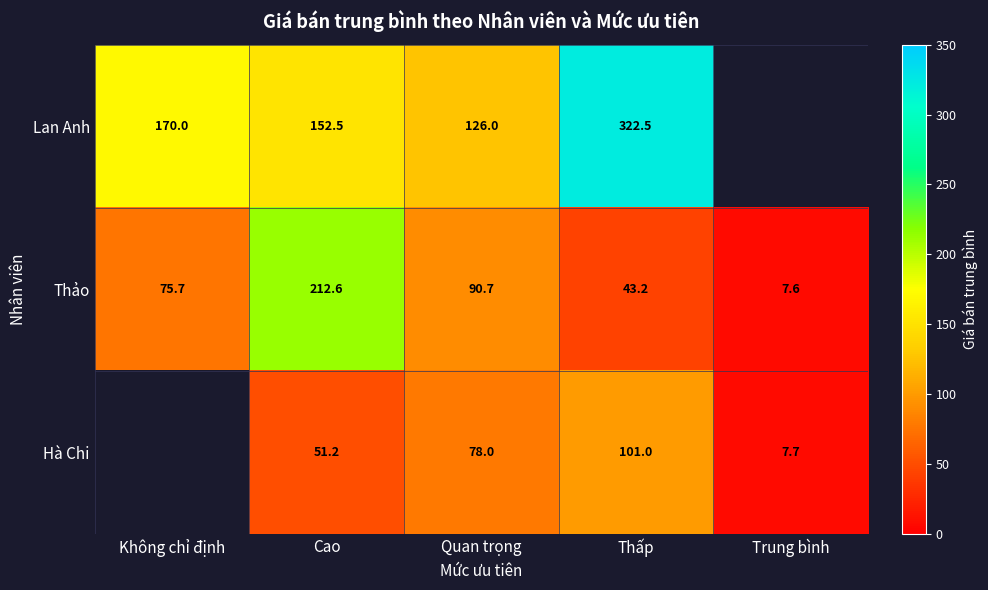

Which series changed the most between Quan trọng and Thấp?

Lan Anh